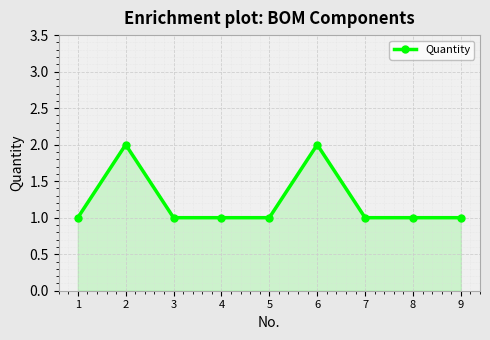

Reading right to left, transcribe all the data shown in this chart.

1	1	1	2	1	1	1	2	1